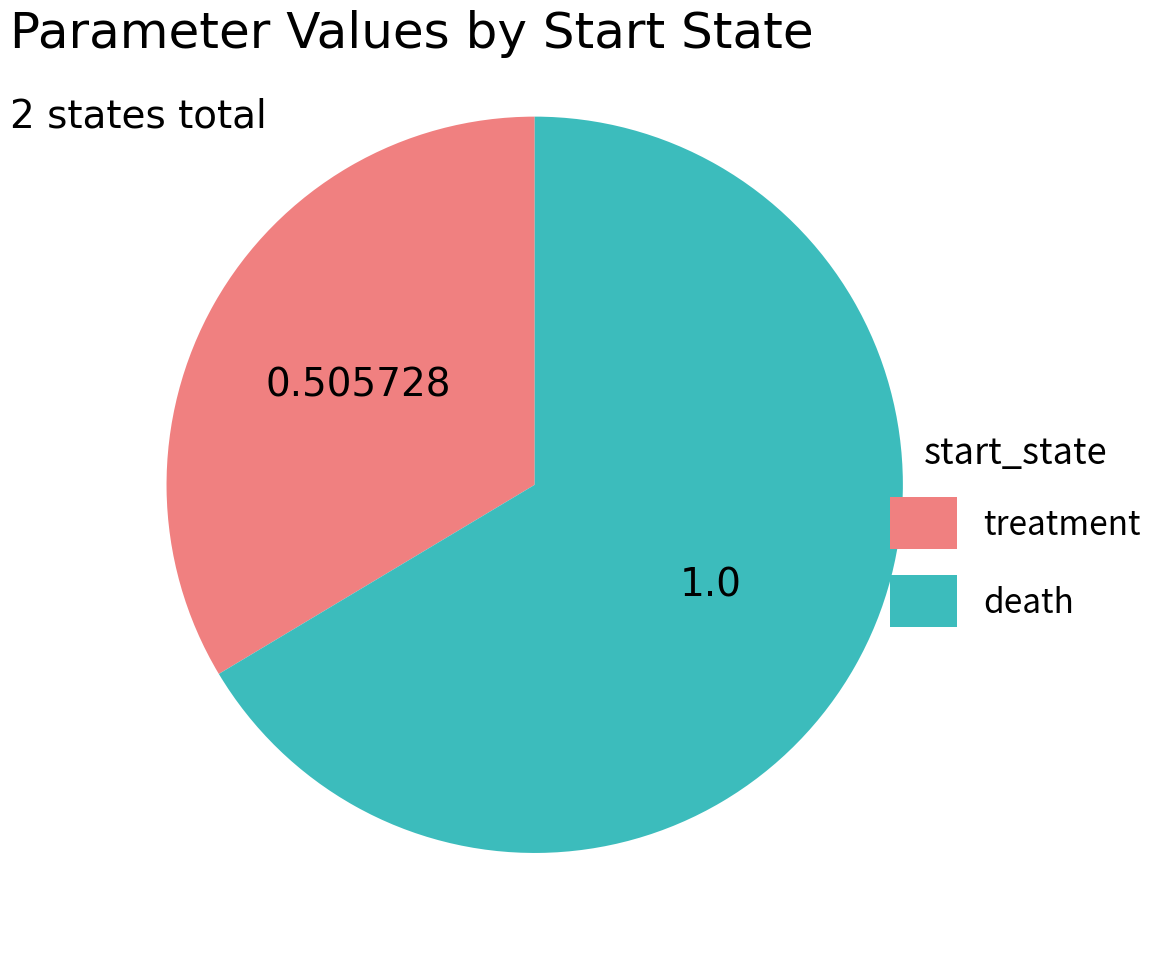

Is there a majority slice in this chart?

Yes